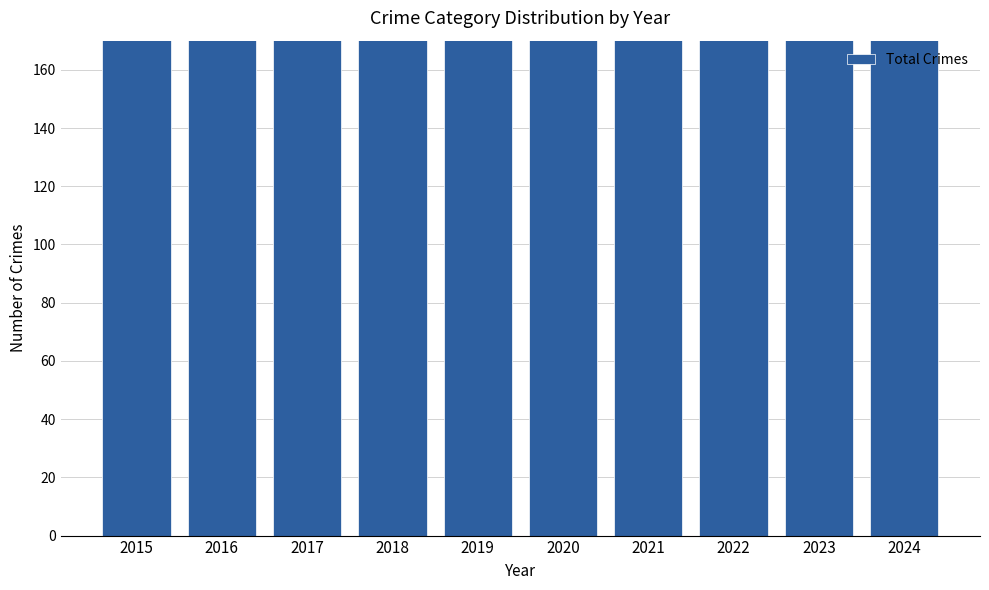

Is it true that the value at 2017 is 495?

False